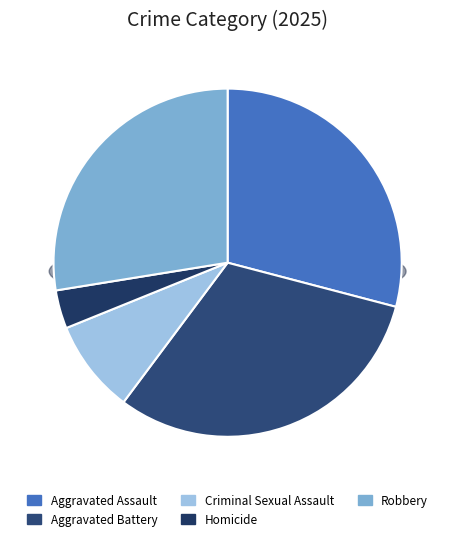

True or false: Aggravated Assault accounts for 44% of the total.

False